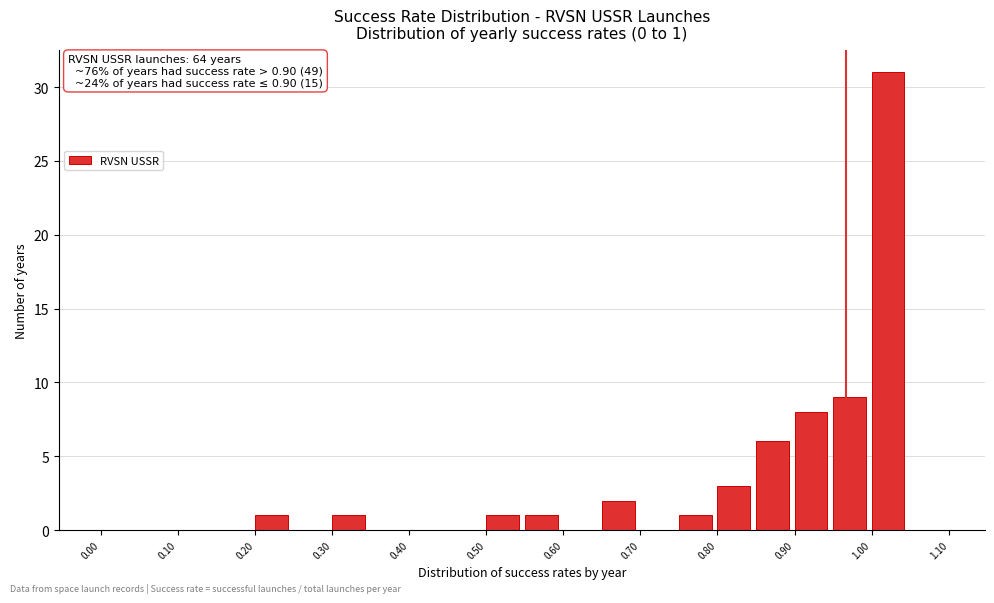

Which range on the x-axis has the tallest bar?

1.00 to 1.05